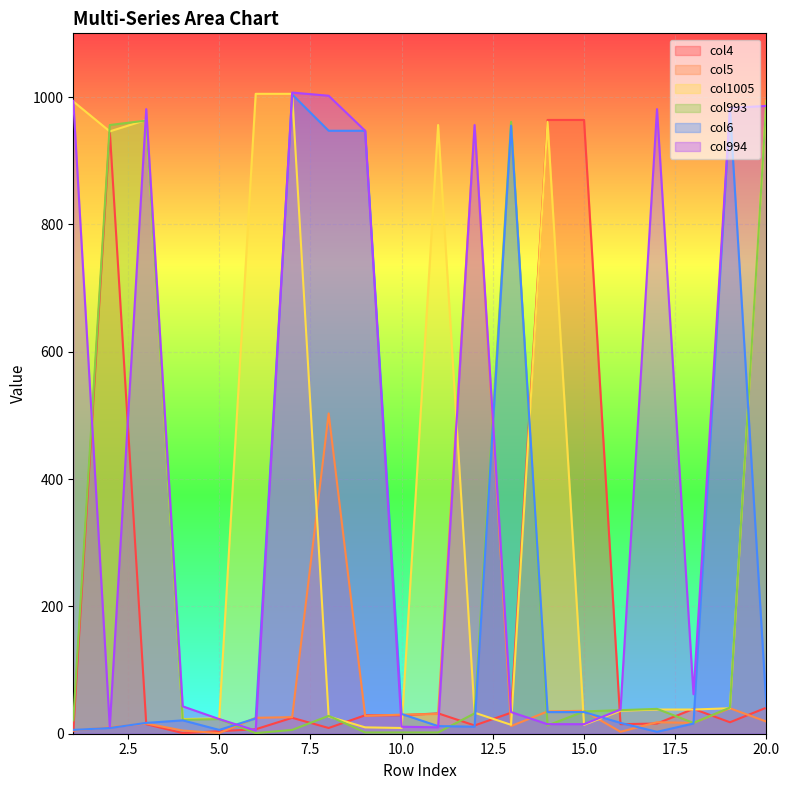

At which category does col4 reach its first local valley?

4